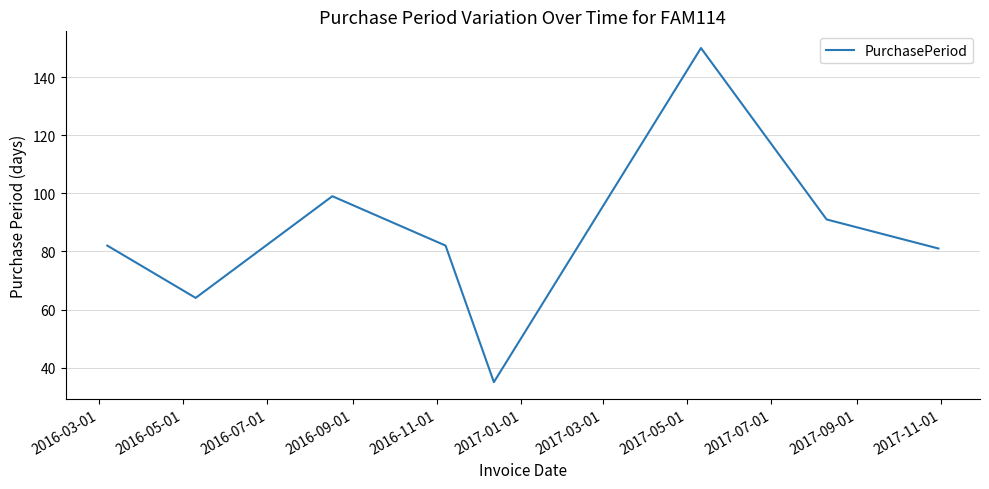

How many lines are shown in the chart?

1